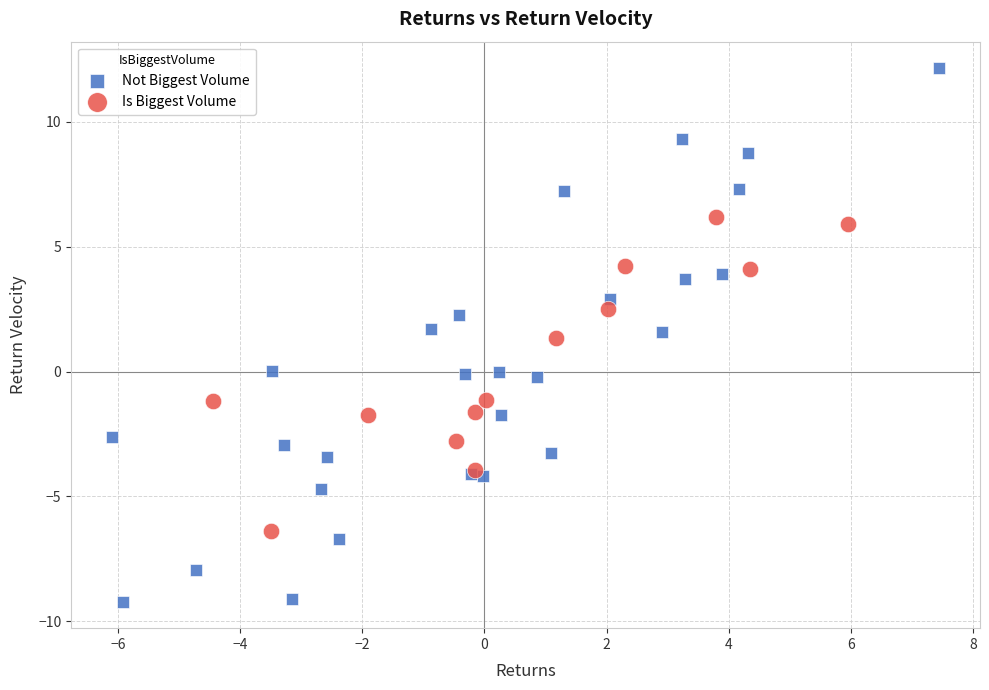

Which series reaches the minimum Y coordinate?

Not Biggest Volume